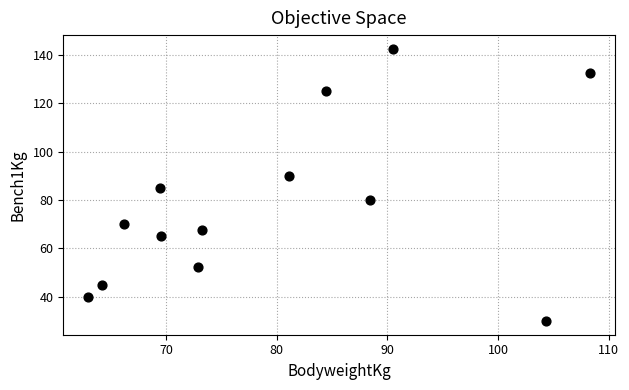

What is the range of Y values (max minus min)?

112.5